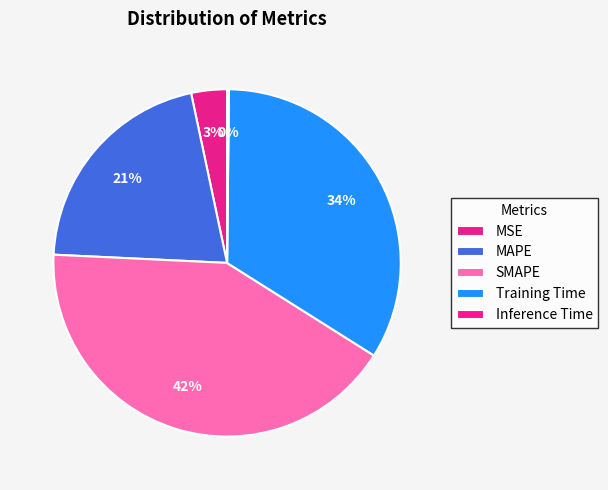

To the nearest percent, what percentage of the pie is SMAPE?

42%